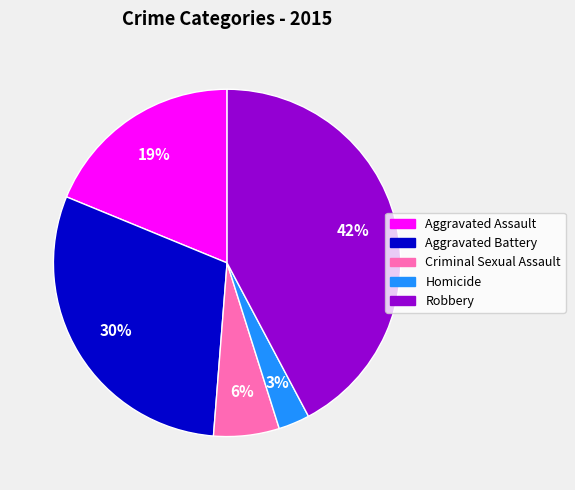

Which category has the smallest portion of the pie?

Homicide